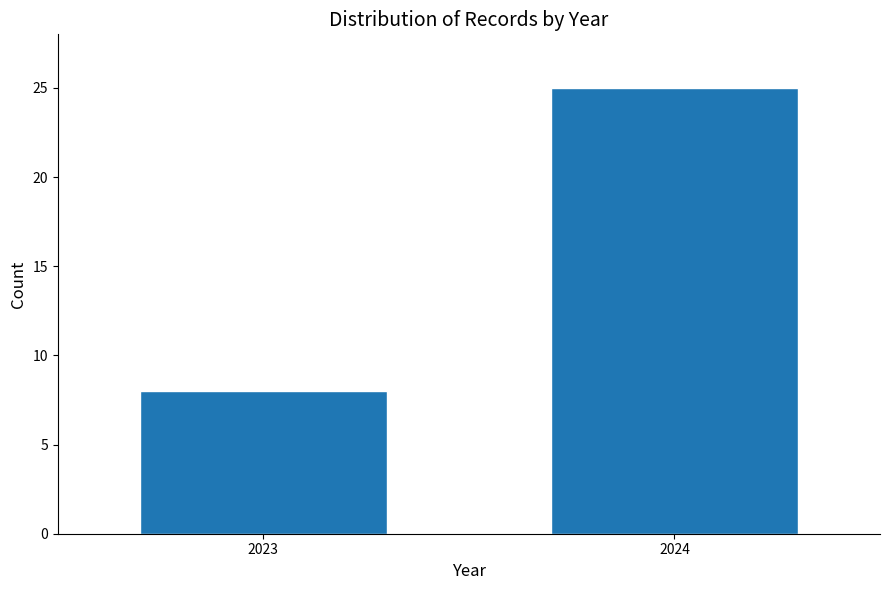

Reading left to right, extract all data points from this chart.

8	25